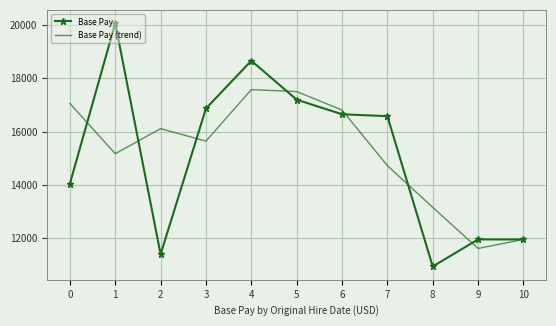

Rank the series by their maximum value, from lowest to highest.

Base Pay (trend), Base Pay